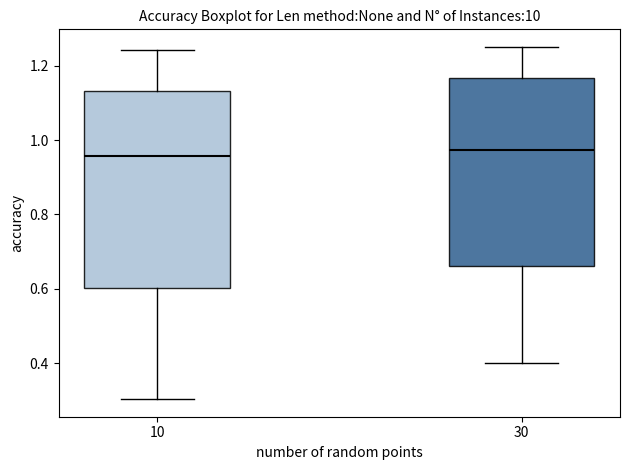

Reading left to right, read every box against the y-axis: the position of its median line, the range the box covers, and the ends of its whiskers. The values are not printed on the chart, so give them approximately, as read against the axis.

10: median 0.96, box 0.60 to 1.14, whiskers 0.30 to 1.24
30: median 0.98, box 0.66 to 1.16, whiskers 0.40 to 1.26